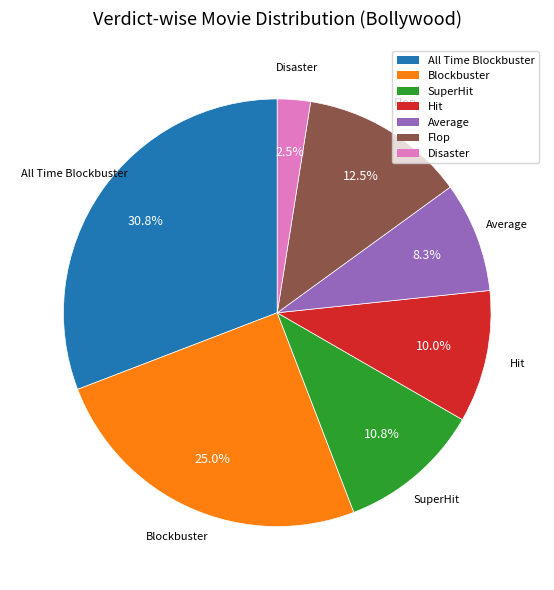

Which slice is the largest?

All Time Blockbuster